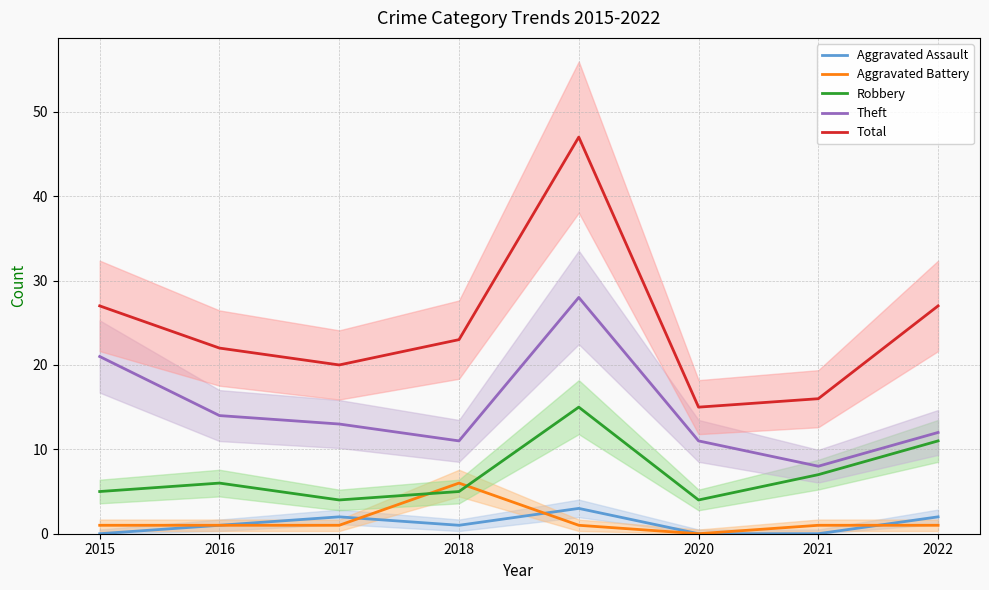

Rank the categories by Theft value from lowest to highest.

2021, 2018, 2020, 2022, 2017, 2016, 2015, 2019